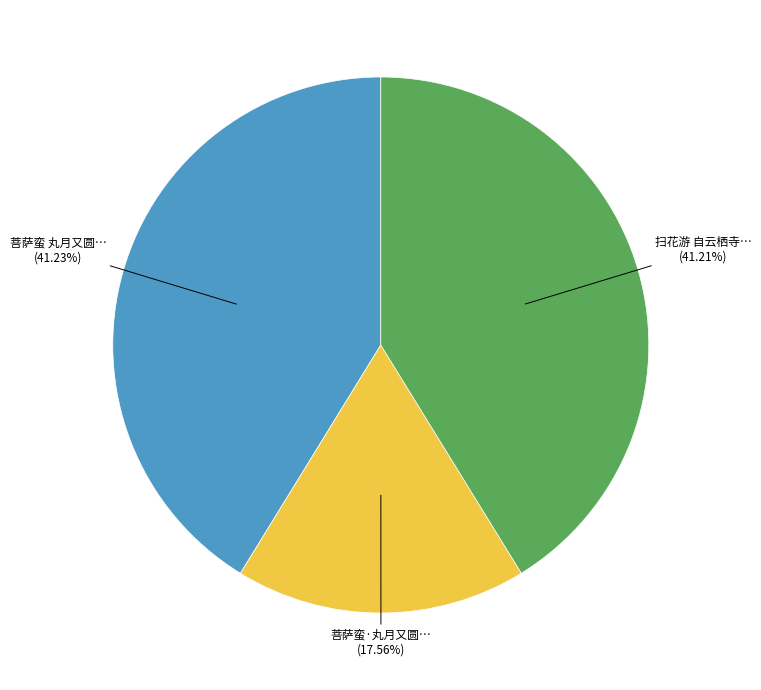

Is there any slice that represents more than half of the pie?

No